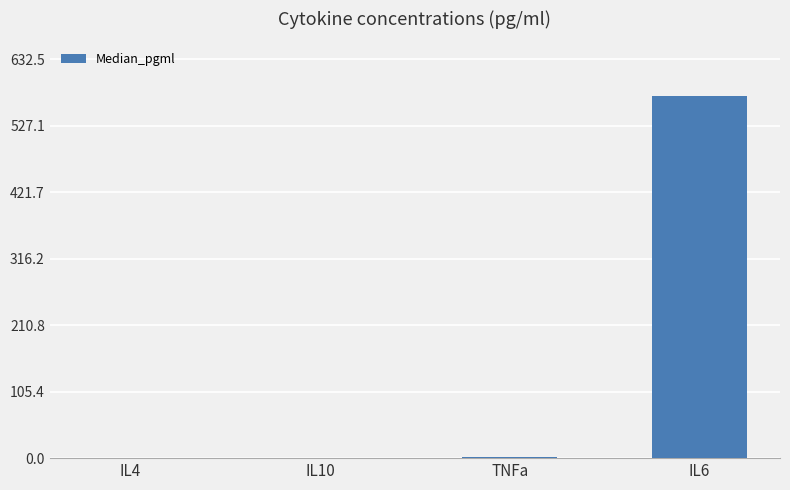

At which category does the chart reach its peak across all series?

IL6